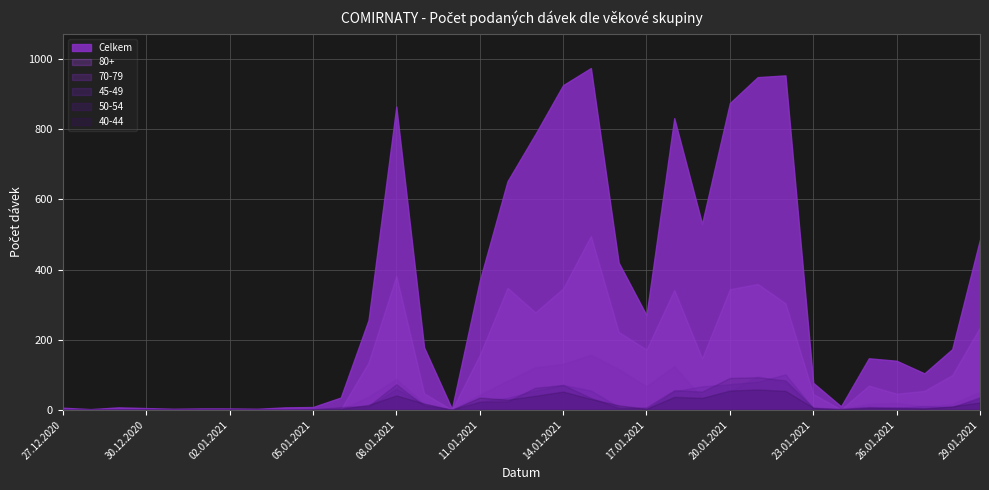

What is the label of the 34th point from the left?

29.01.2021